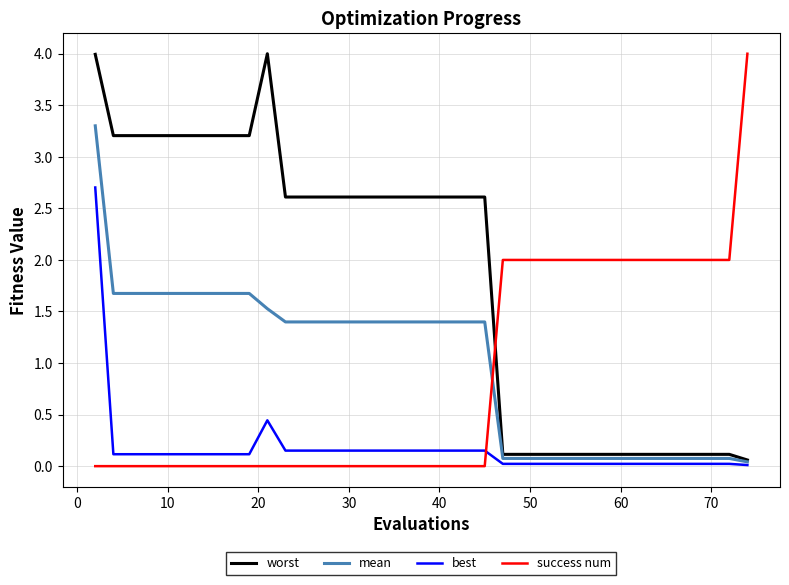

What is the maximum value shown in the chart?

4.0